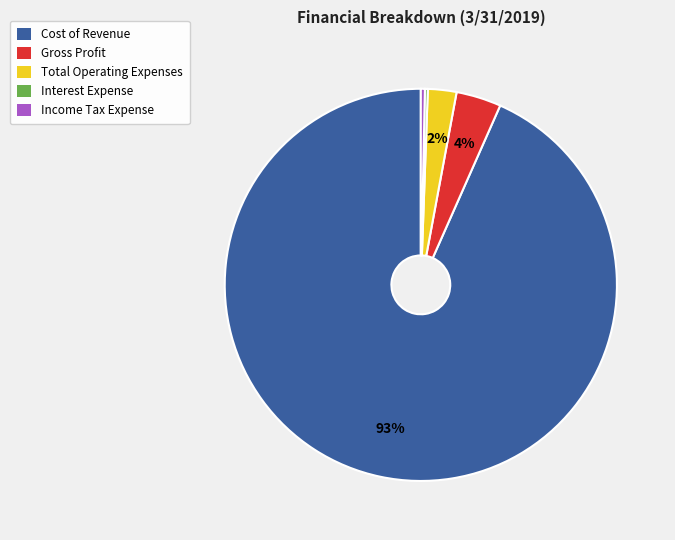

True or false: Cost of Revenue accounts for 99% of the total.

False